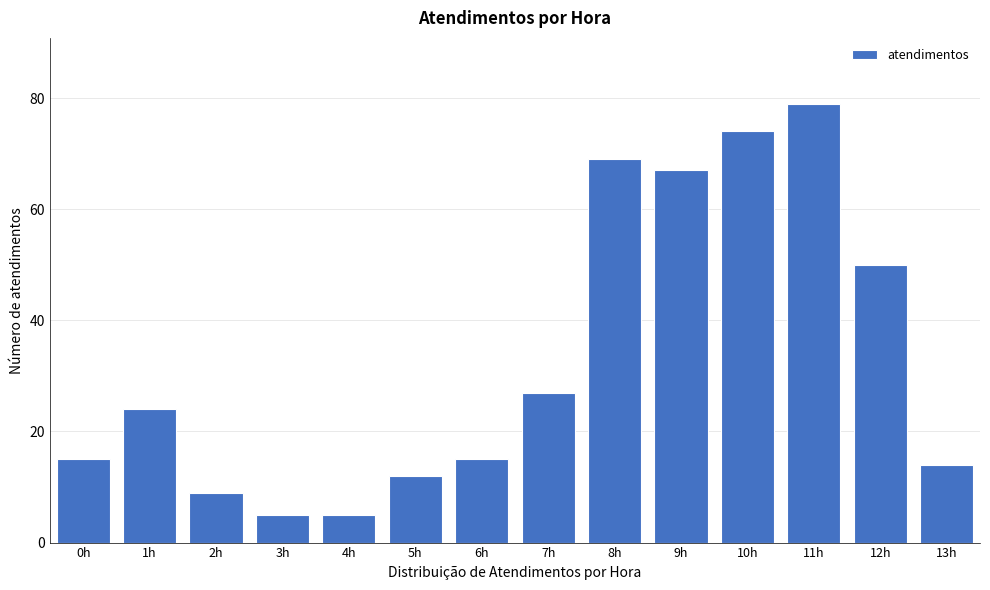

Reading left to right, transcribe all the data shown in this chart.

15	24	9	5	5	12	15	27	69	67	74	79	50	14